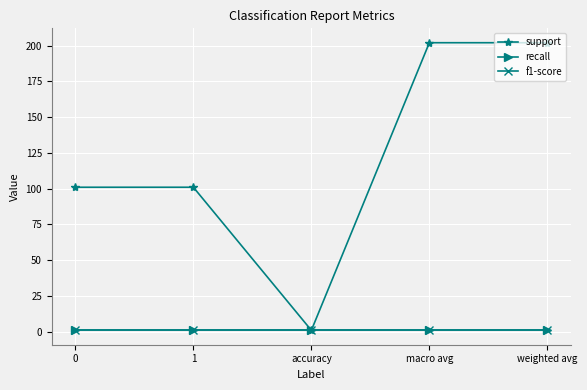

Does the chart have visible grid lines?

Yes